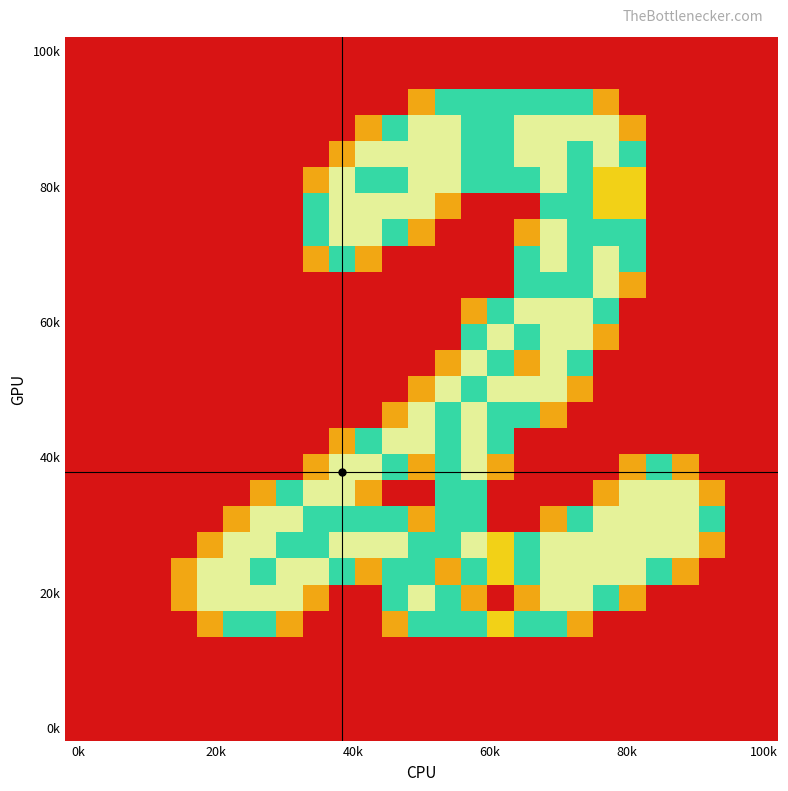

How many categories are shown in the chart?

27